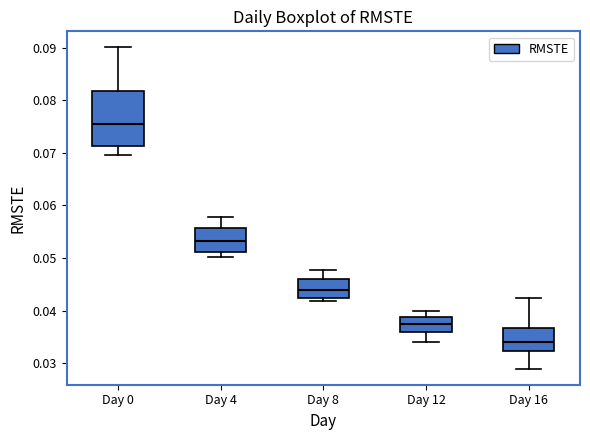

Where is the lower edge of the box for Day 0 on the y-axis? The values are not printed on the chart, so give them approximately, as read against the axis.

0.071